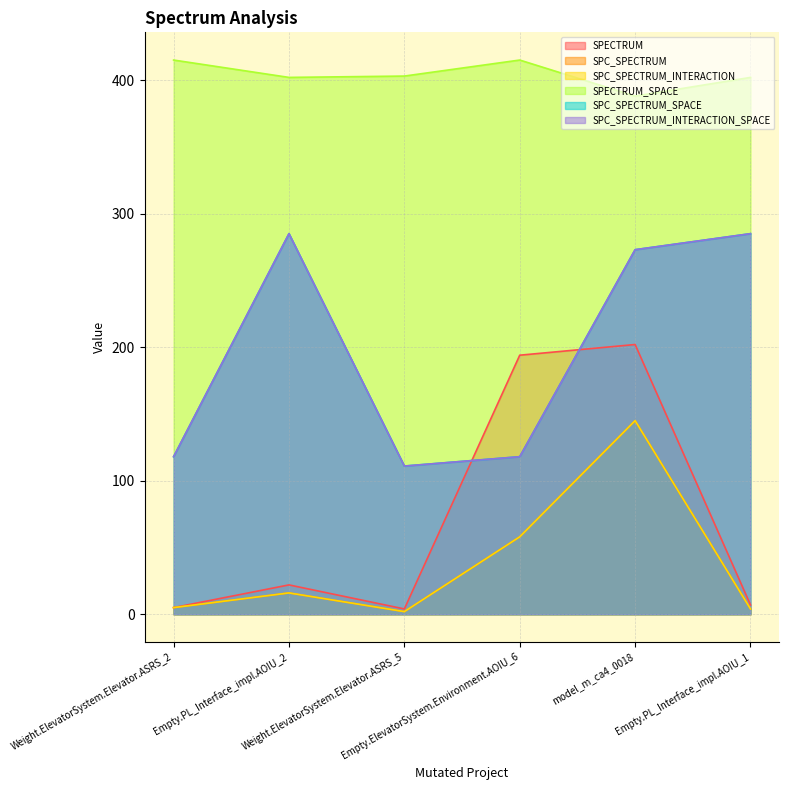

Rank the categories by SPC_SPECTRUM_INTERACTION_SPACE value from highest to lowest.

Empty.PL_Interface_impl.AOIU_2, Empty.PL_Interface_impl.AOIU_1, model_m_ca4_0018, Weight.ElevatorSystem.Elevator.ASRS_2, Empty.ElevatorSystem.Environment.AOIU_6, Weight.ElevatorSystem.Elevator.ASRS_5